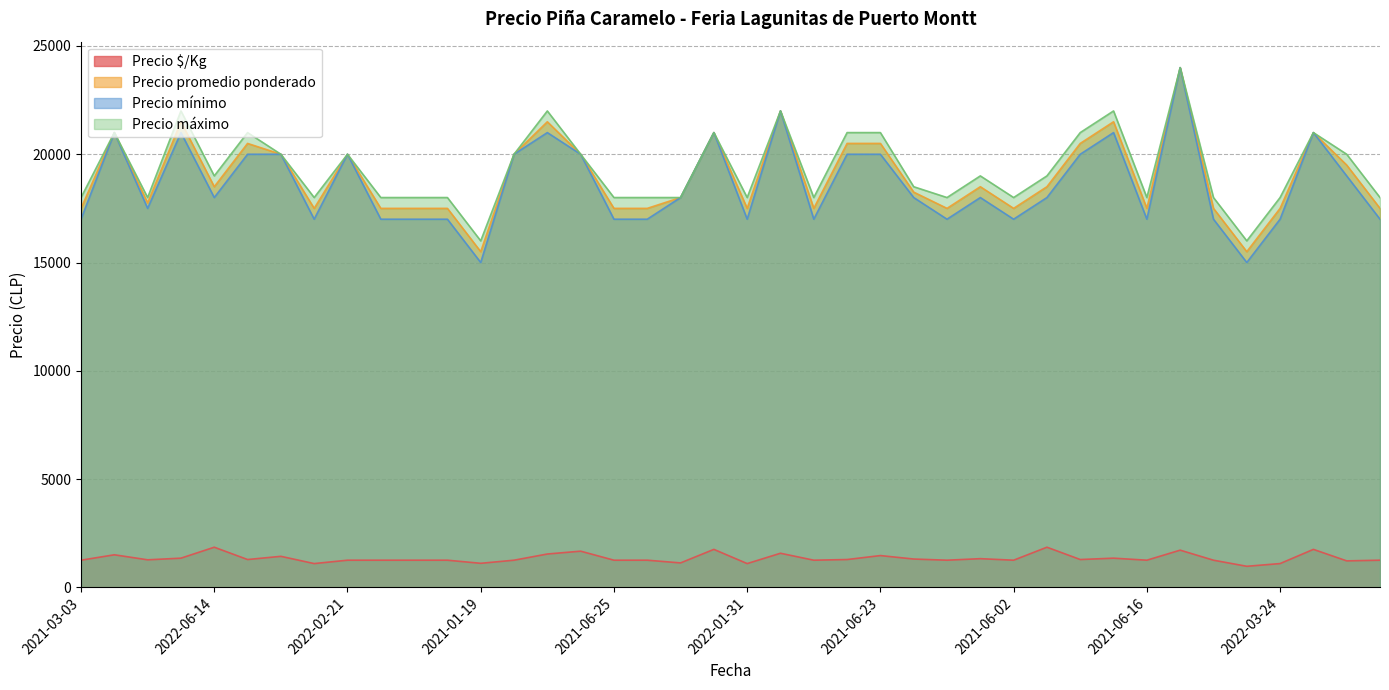

Does the chart display data point markers on the line(s)?

No